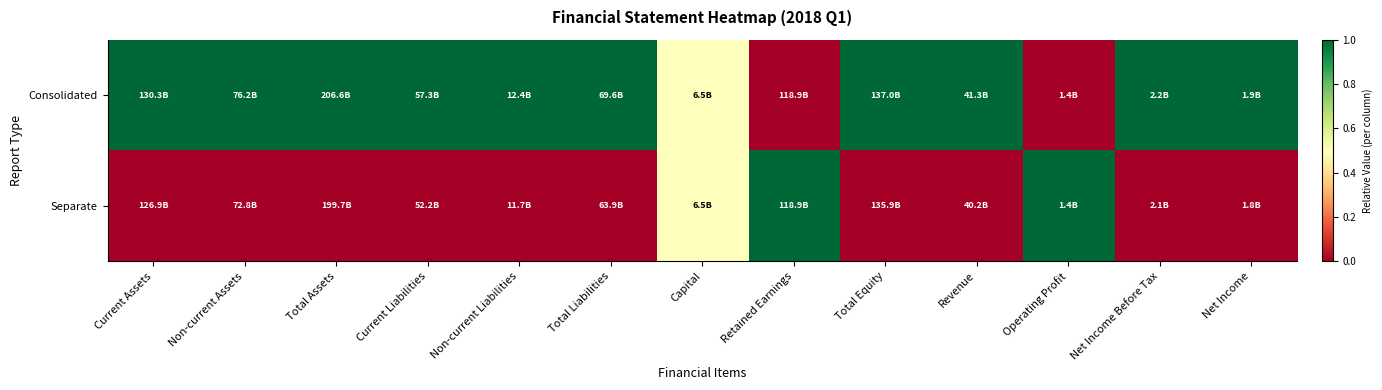

Which has a higher value, Total Assets or Non-current Assets?

Total Assets